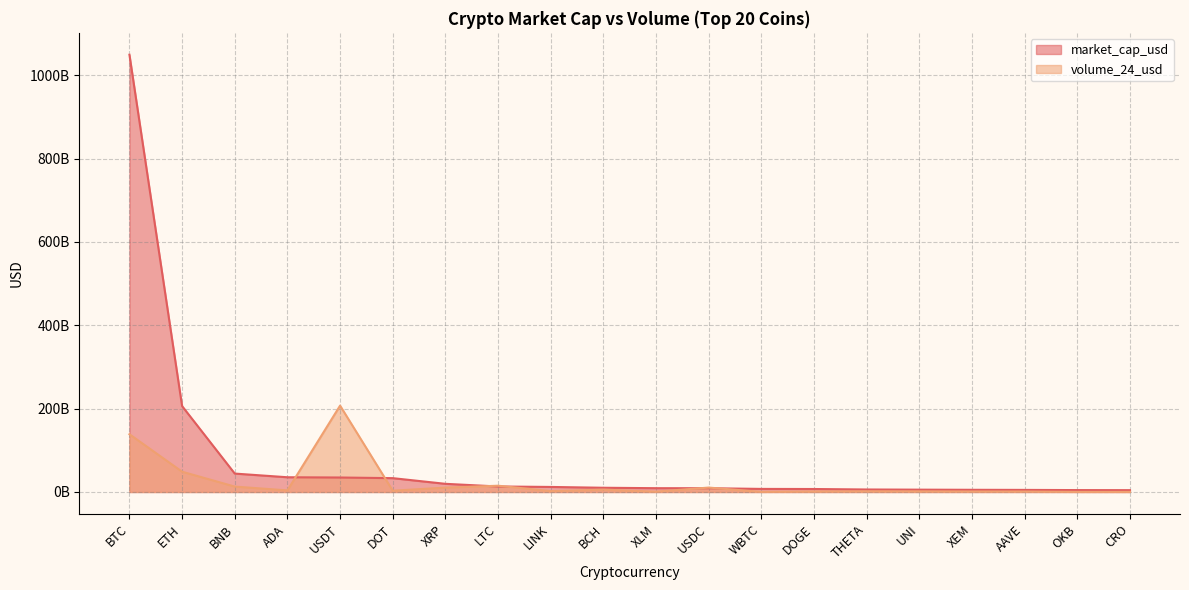

Reading left to right, extract all data points from this chart.

market_cap_usd: BTC=1049412610454	ETH=206181404430	BNB=44224455879	ADA=35389225997	USDT=34779120826	DOT=33239119622	XRP=19633711940	LTC=13238893983	LINK=12136670628	BCH=10187732522	XLM=9157756626	USDC=9065120374	WBTC=7421229118	DOGE=7170219052	THETA=6020996668	UNI=5615168375	XEM=5270214524	AAVE=5037071295	OKB=4596824392	CRO=4413998205
volume_24_usd: BTC=138622973048	ETH=48700475346	BNB=12986195309	ADA=3850012418	USDT=207270179039	DOT=3098267407	XRP=10503706888	LTC=15078243228	LINK=2185848959	BCH=5767178282	XLM=816167201	USDC=10628827636	WBTC=286372331	DOGE=1218780729	THETA=1673746344	UNI=1481348176	XEM=1140681044	AAVE=1115587773	OKB=257116085	CRO=215841546